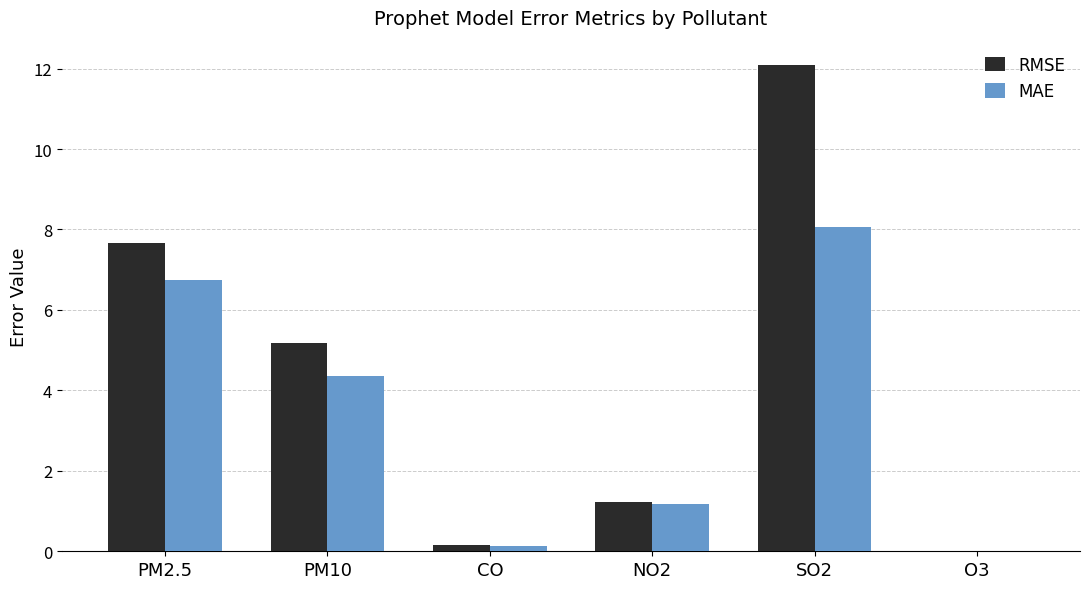

What is the sum of all RMSE values?

26.3